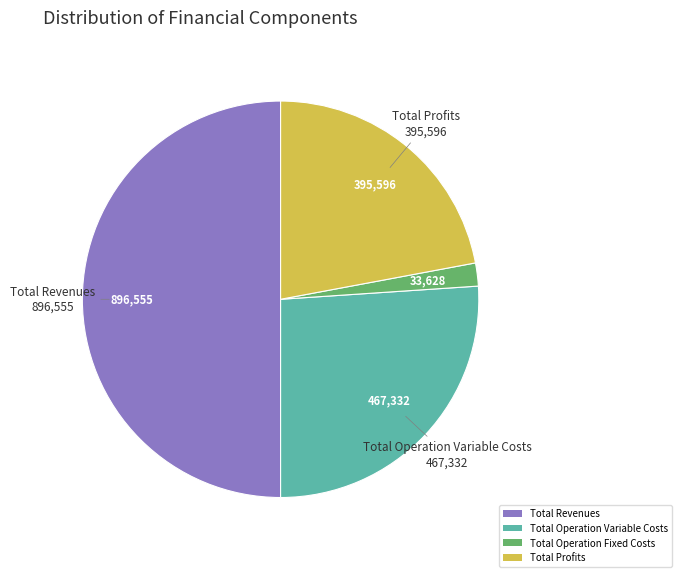

What is the largest slice in the pie chart?

Total Revenues